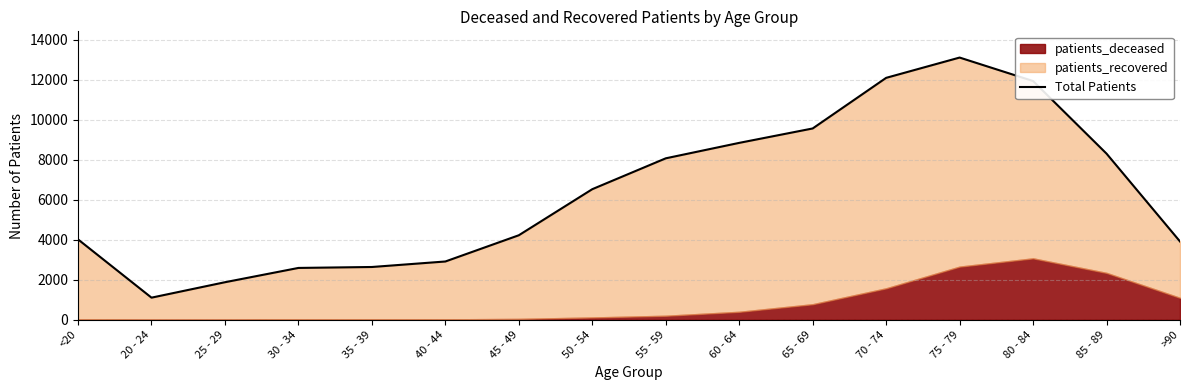

What is the label of the 15th point from the left?

85 - 89